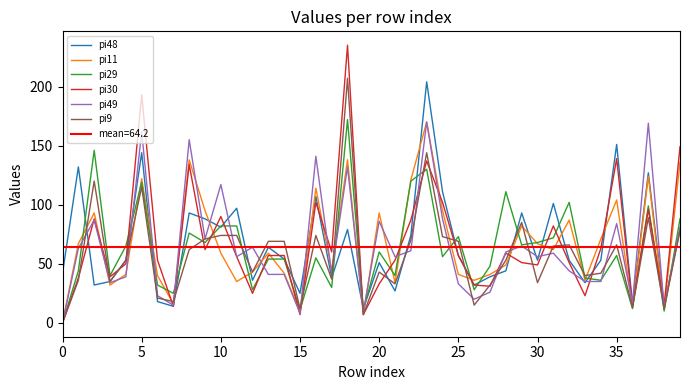

Which series has the largest total across all categories?

pi30